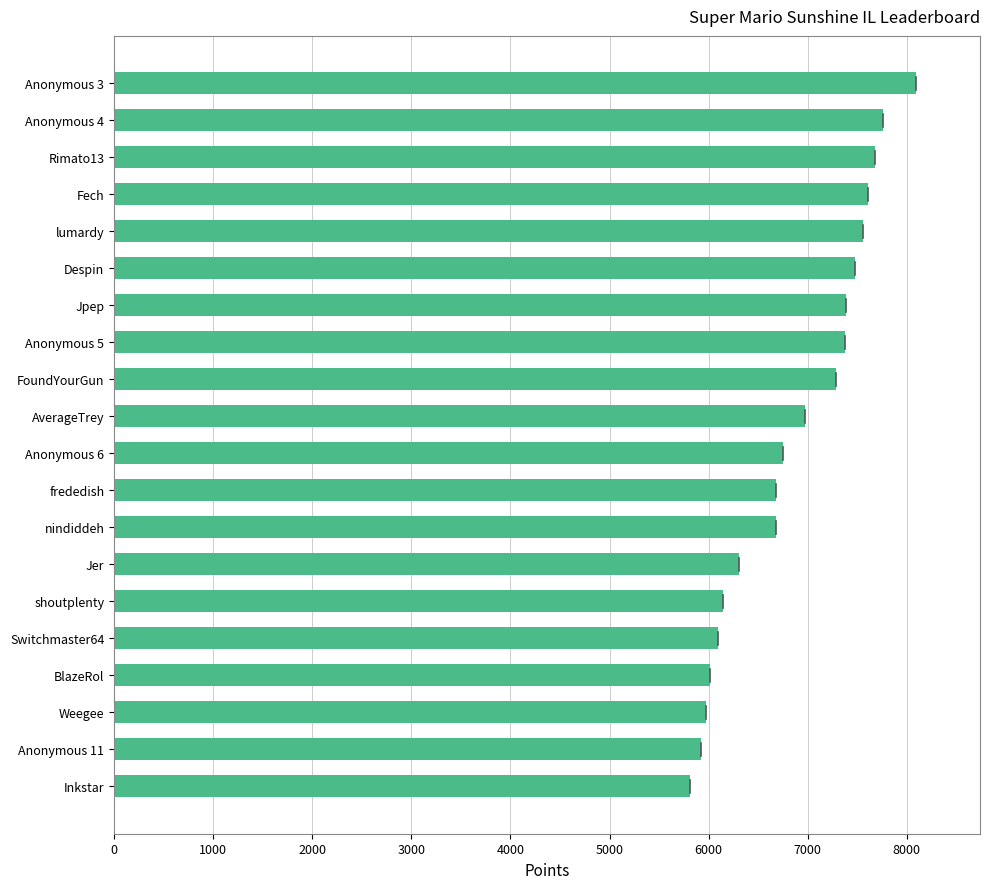

Which label corresponds to the largest value in the chart?

Anonymous 3